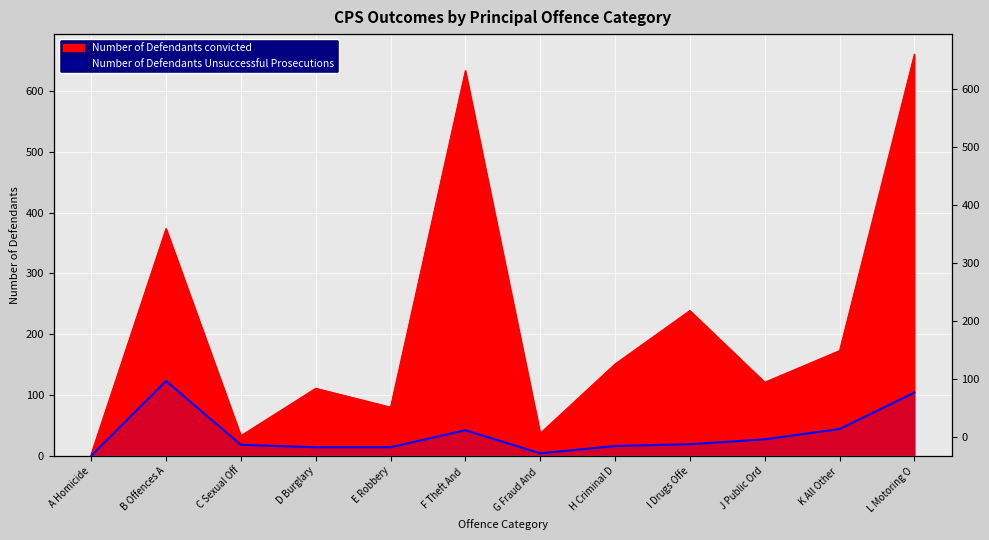

True or false: Number of Defendants convicted and Number of Defendants Unsuccessful Prosecutions cross at least once.

False